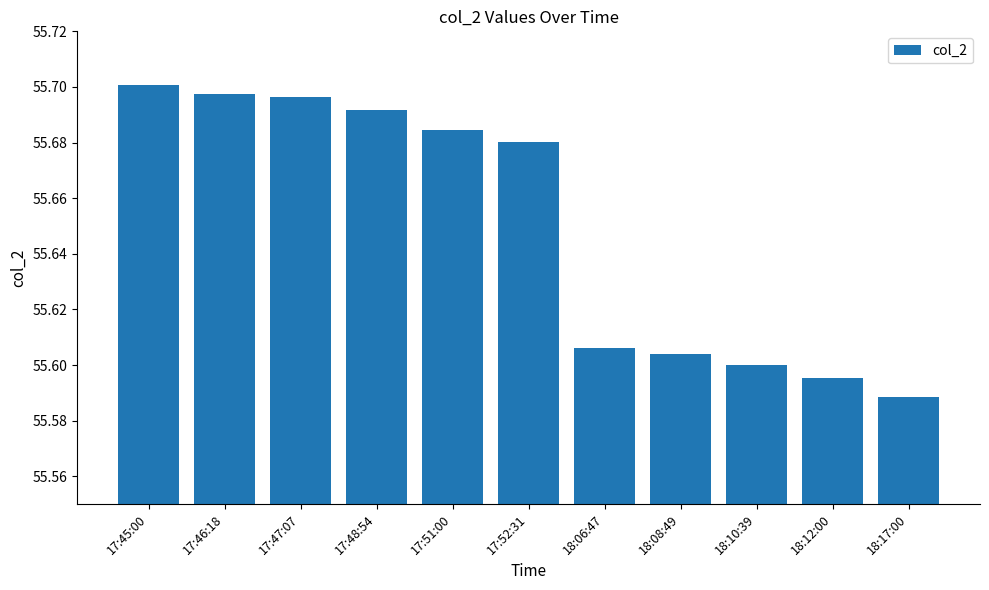

True or false: the data shows 26.8 at 17:45:00.

False